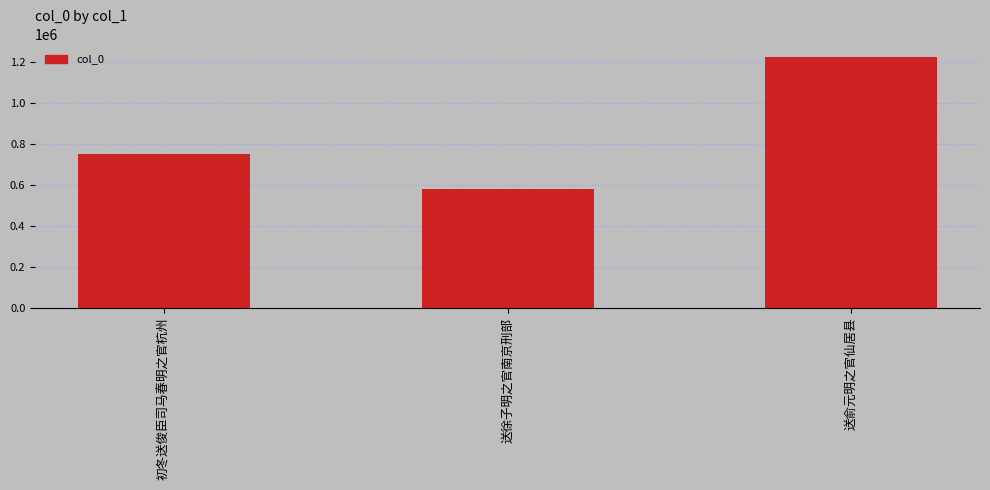

Reading left to right, transcribe all the data shown in this chart.

初冬送俊臣司马春明之官杭州=749260	送徐子明之官南京刑部=579543	送俞元明之官仙居县=1223382